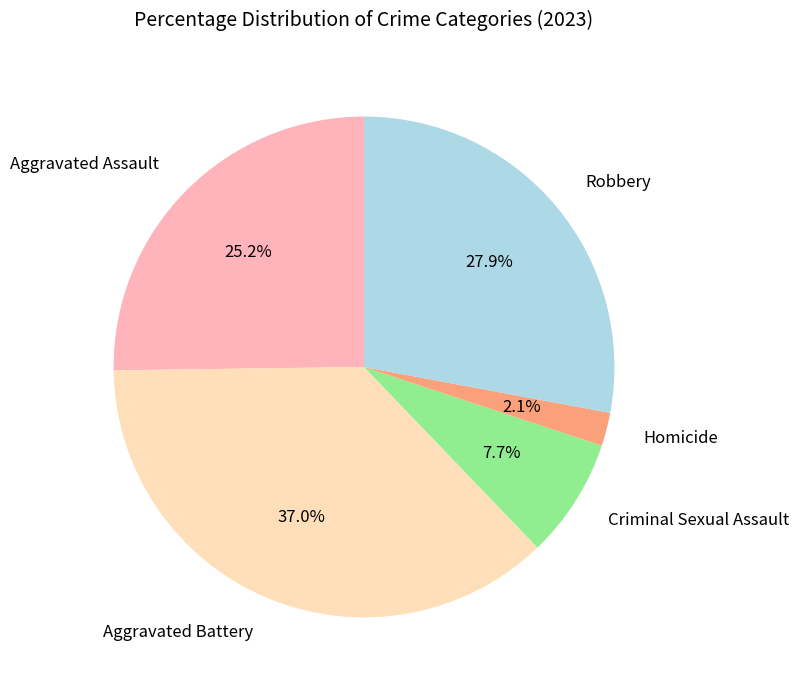

Is it true that Homicide is 2% of the pie?

True